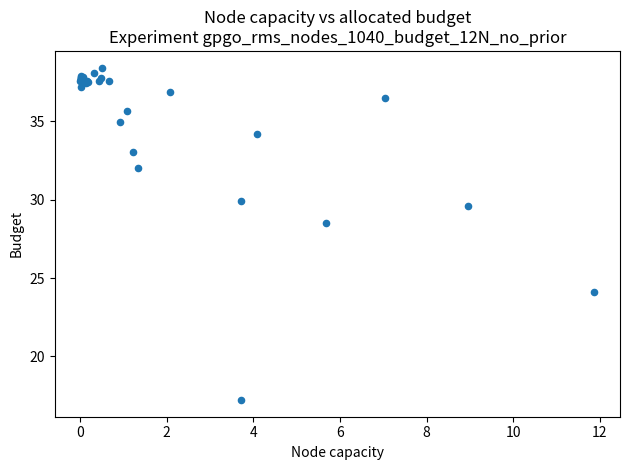

What Y value in the scatter plot is closest to 27?

28.5